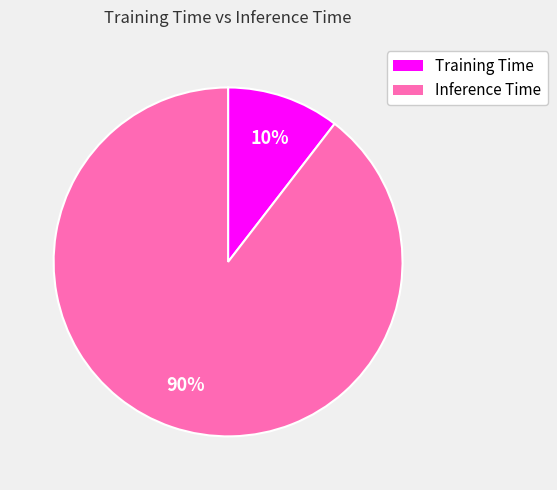

To the nearest percent, what is the average slice percentage?

50%